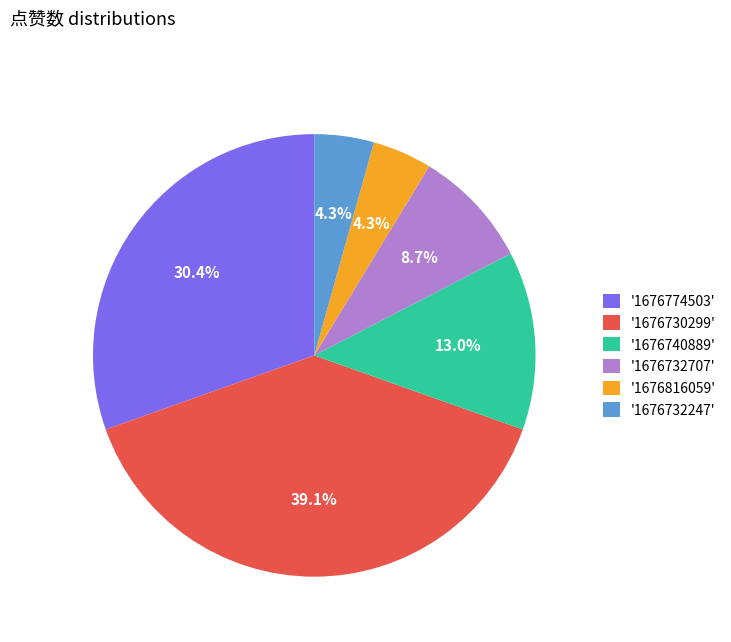

Which slice is the largest?

'1676730299'